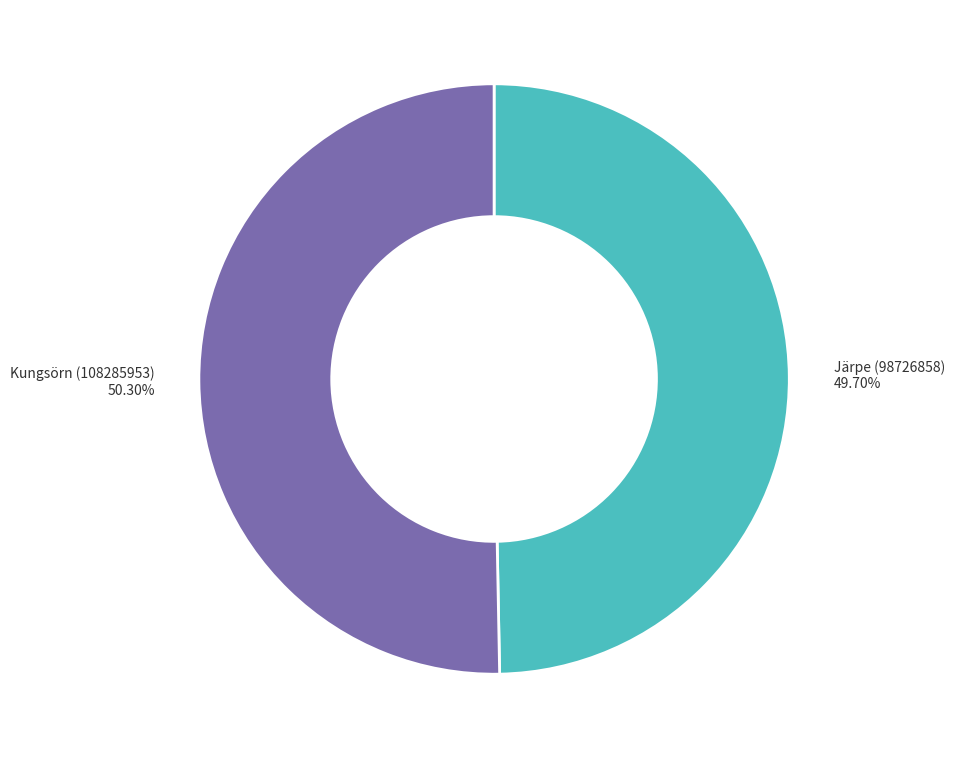

True or false: Kungsörn (108285953) accounts for 42% of the total.

False